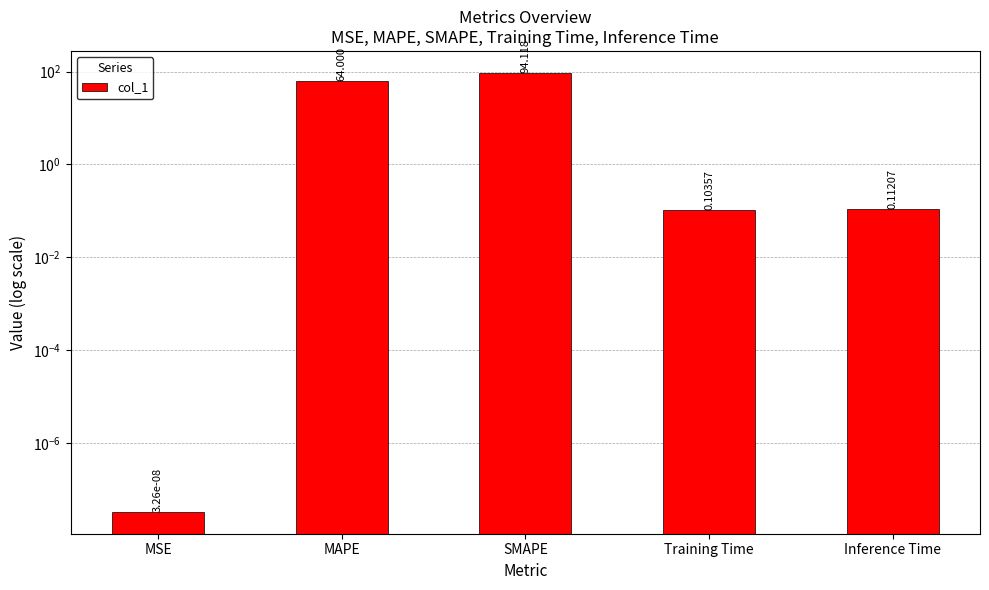

What is the value of the 3rd bar from the left?

94.1